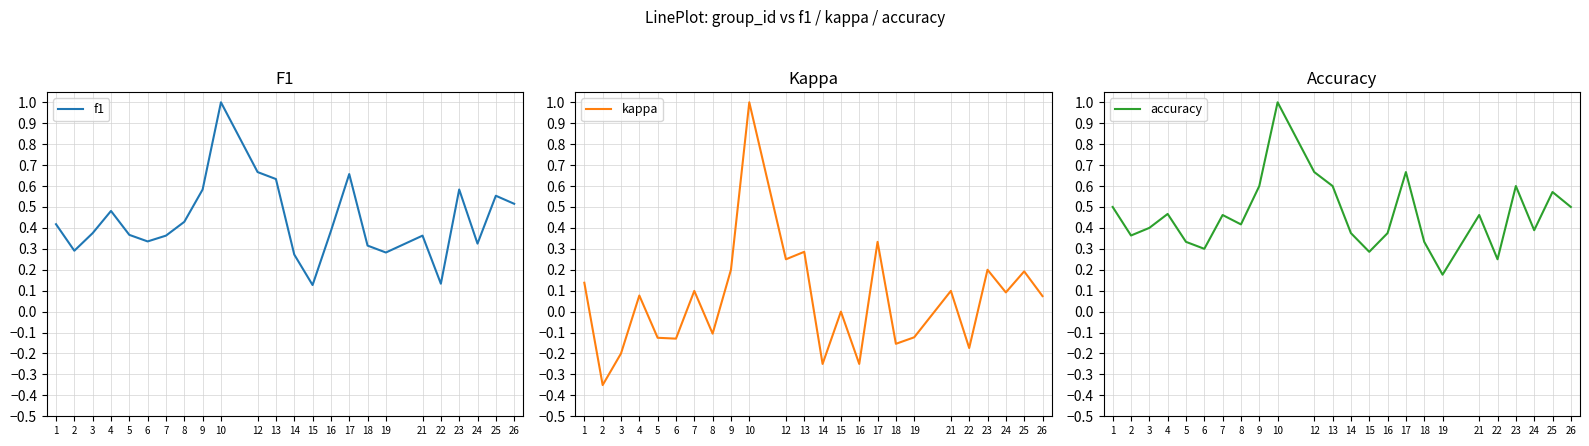

How many positive values does the kappa series have?

13